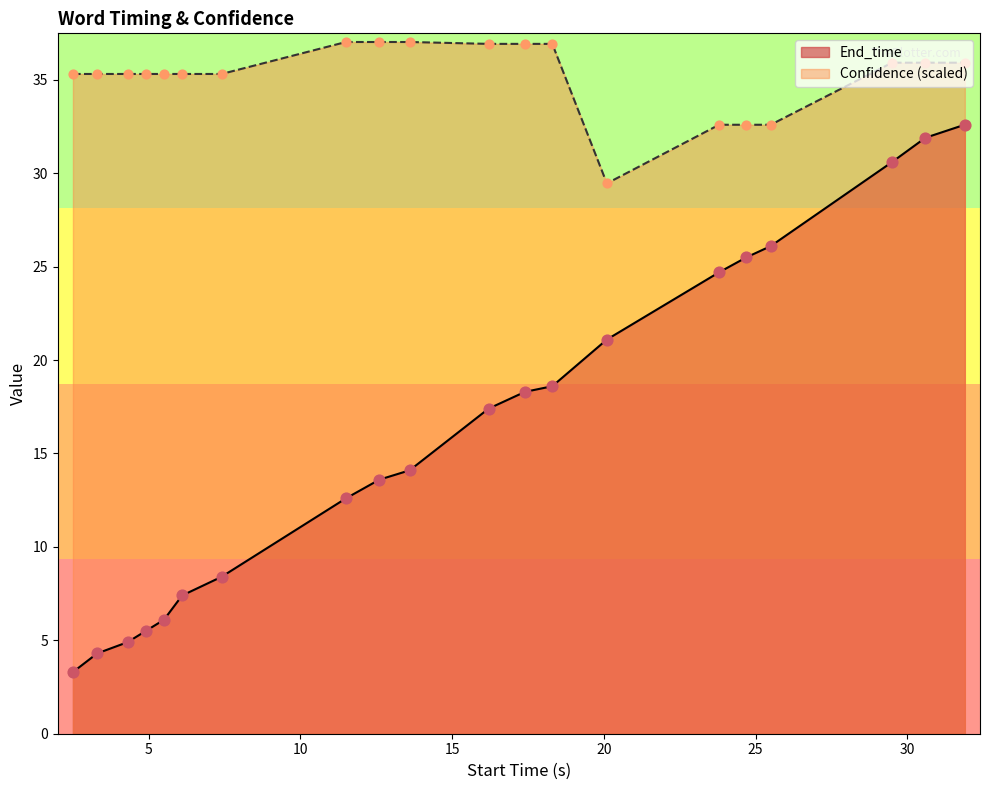

Rank the series by their average value, from lowest to highest.

End_time, Confidence (scaled)